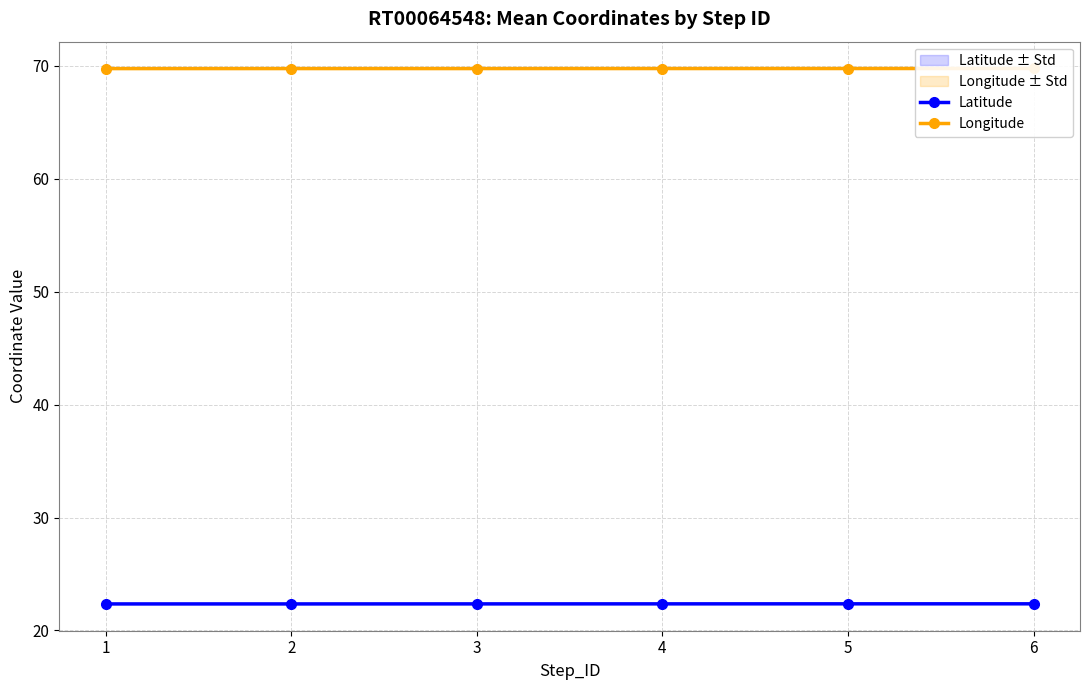

At 6, list the series in order from smallest to largest.

Latitude, Longitude